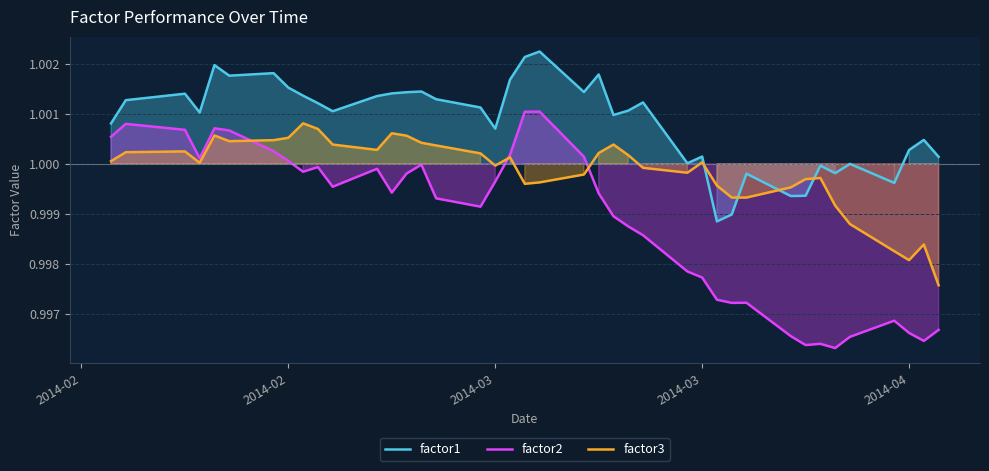

What is the approximate value of factor1 at 2014-03?

1.0